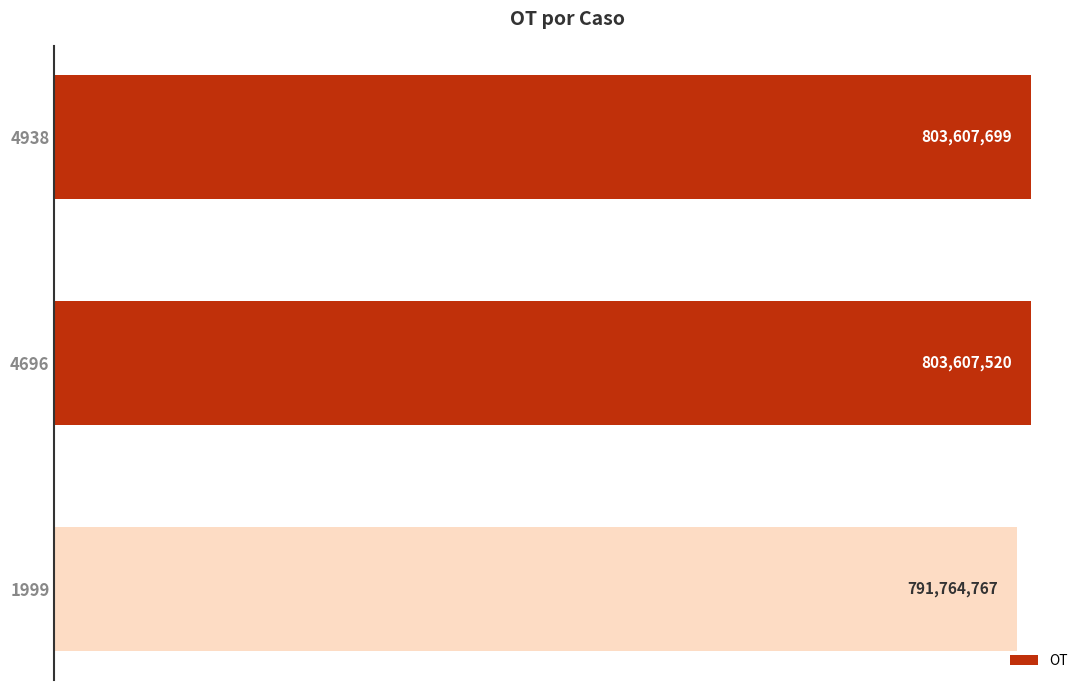

Rank the categories by value from highest to lowest.

4938, 4696, 1999